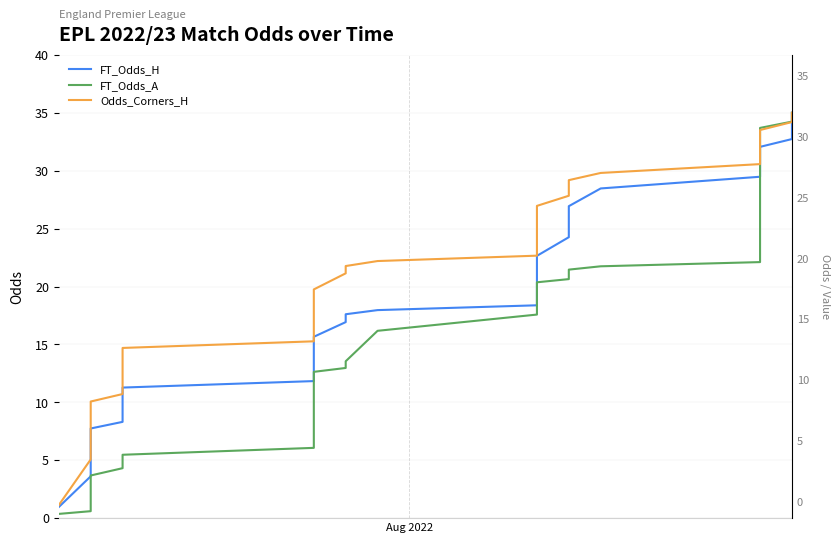

At how many categories does at least one series exceed 13?

31